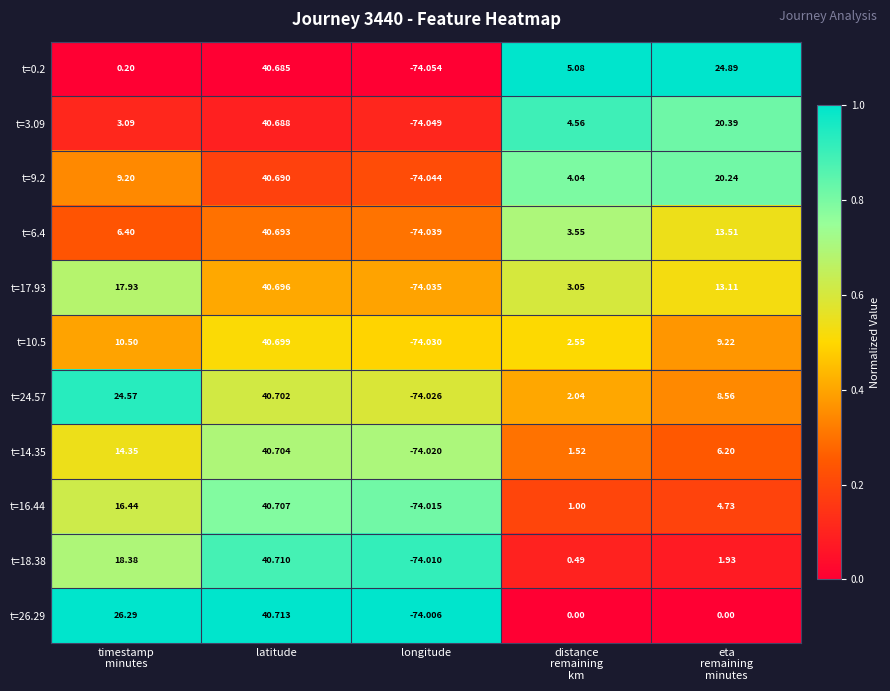

At which label does t=3.09 first exceed 4?

latitude